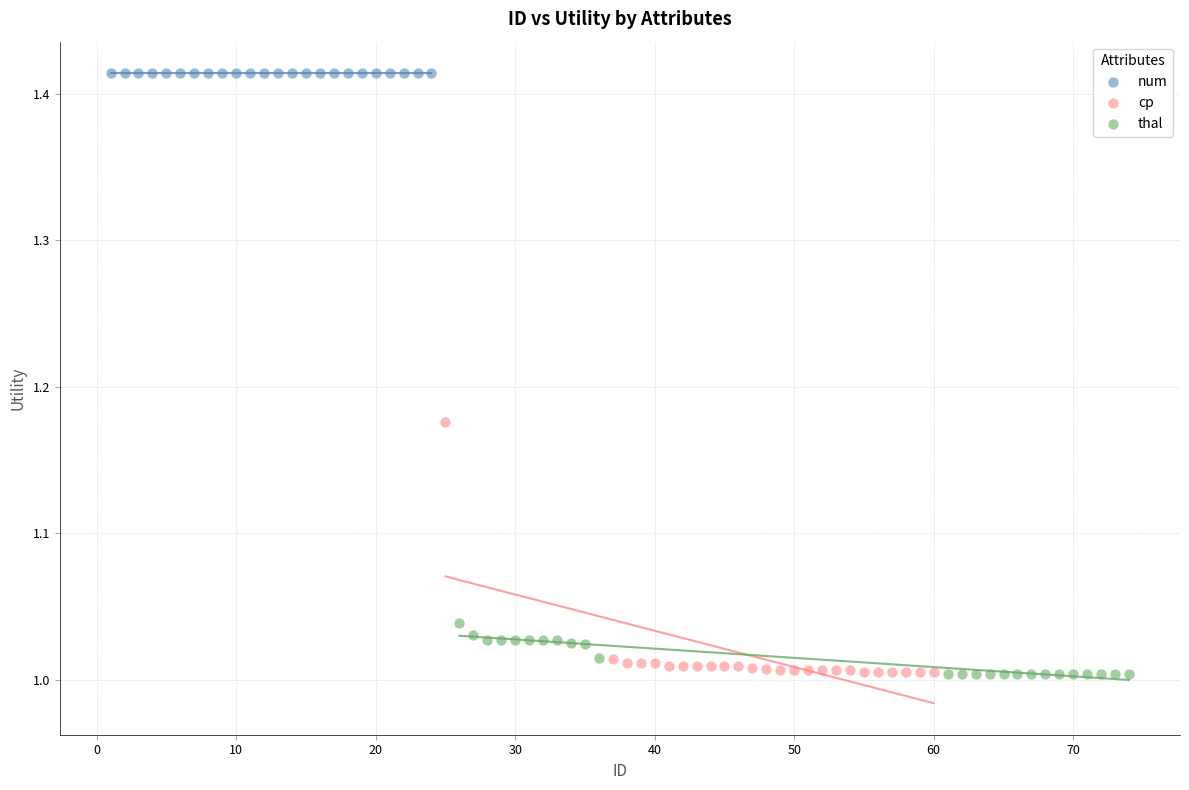

Which series contains the highest Y value?

num